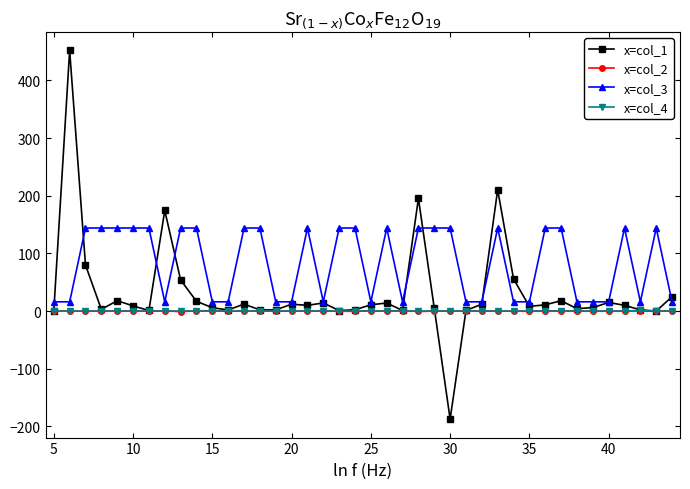

Which series has the largest range (max minus min)?

x=col_1